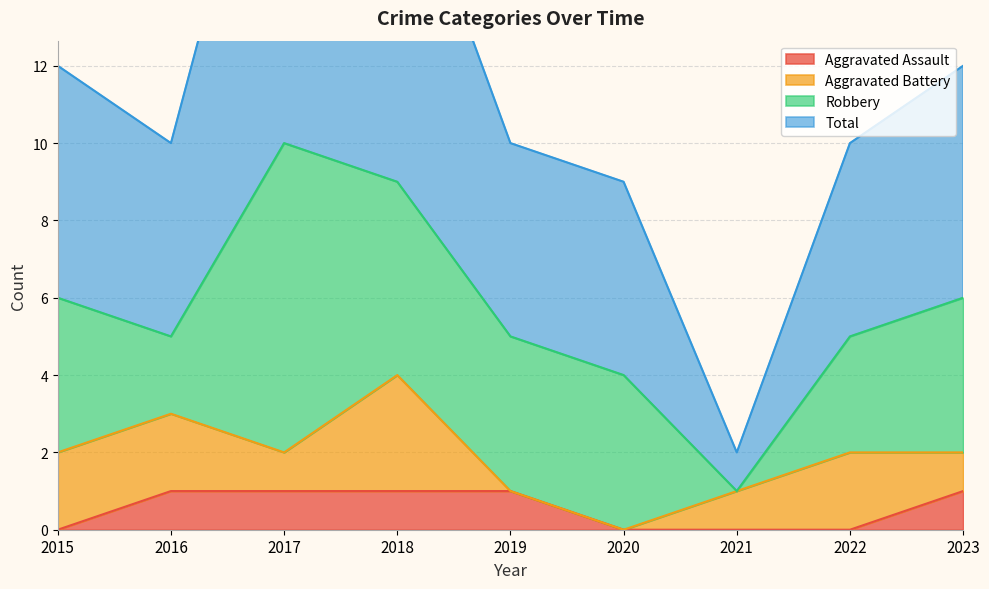

True or false: Total has more than 1 points higher than both neighbors.

False